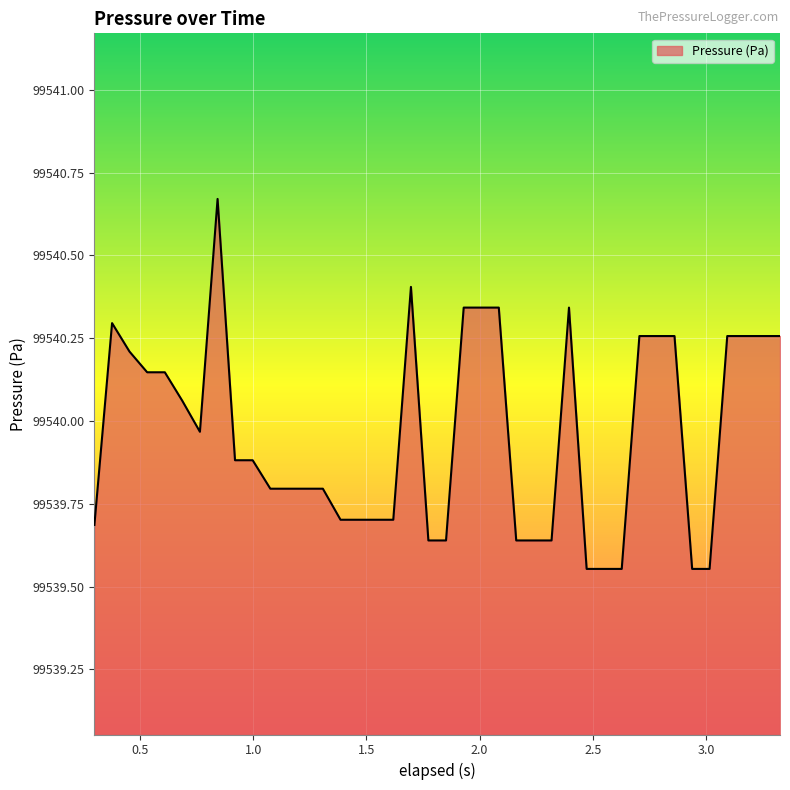

What is the difference between the maximum and minimum values?

1.1